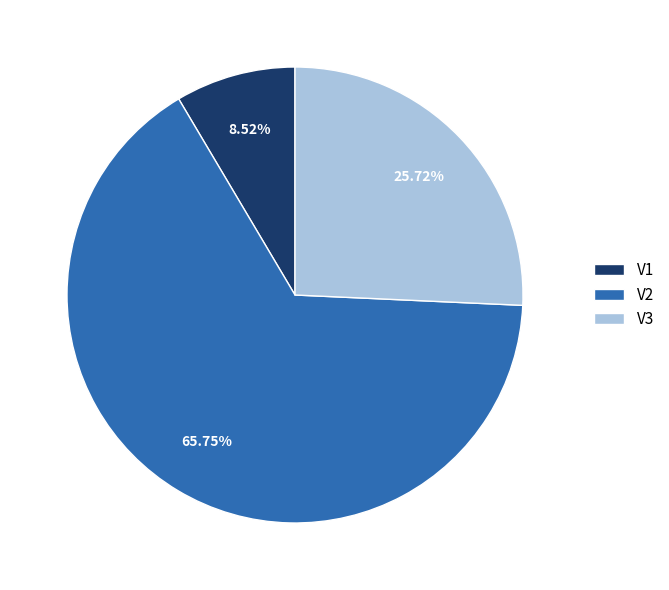

Is it true that V3 is 26% of the pie?

True